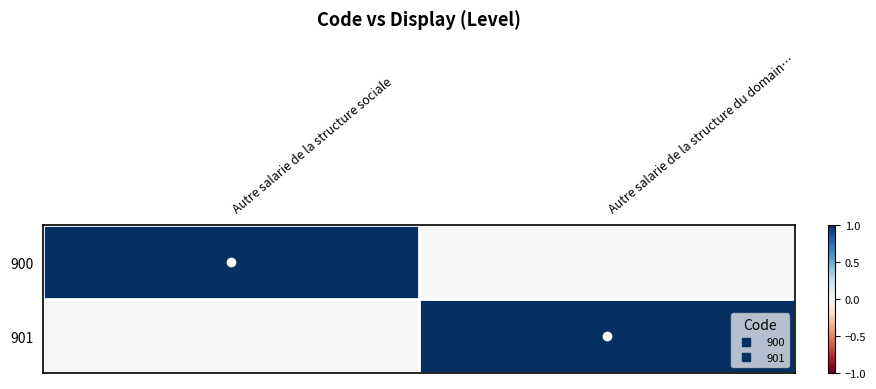

Reading left to right, transcribe all the data shown in this chart.

900: Autre salarie de la structure sociale=1	Autre salarie de la structure du domain…=0
901: Autre salarie de la structure sociale=0	Autre salarie de la structure du domain…=1